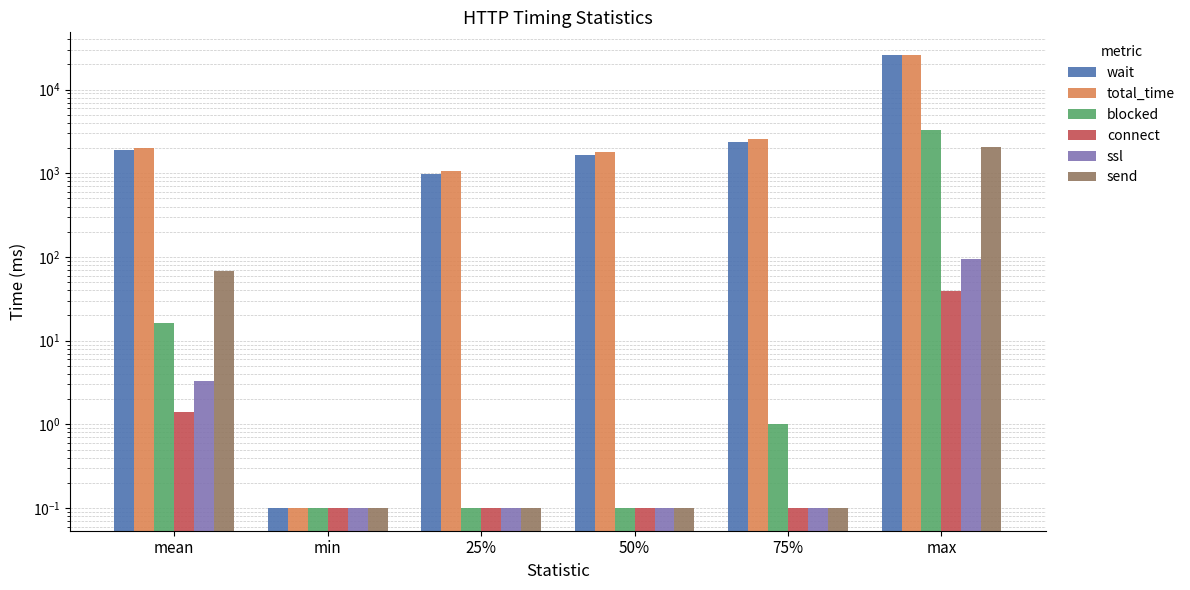

Is the value of send at min greater than the value of blocked at max?

No